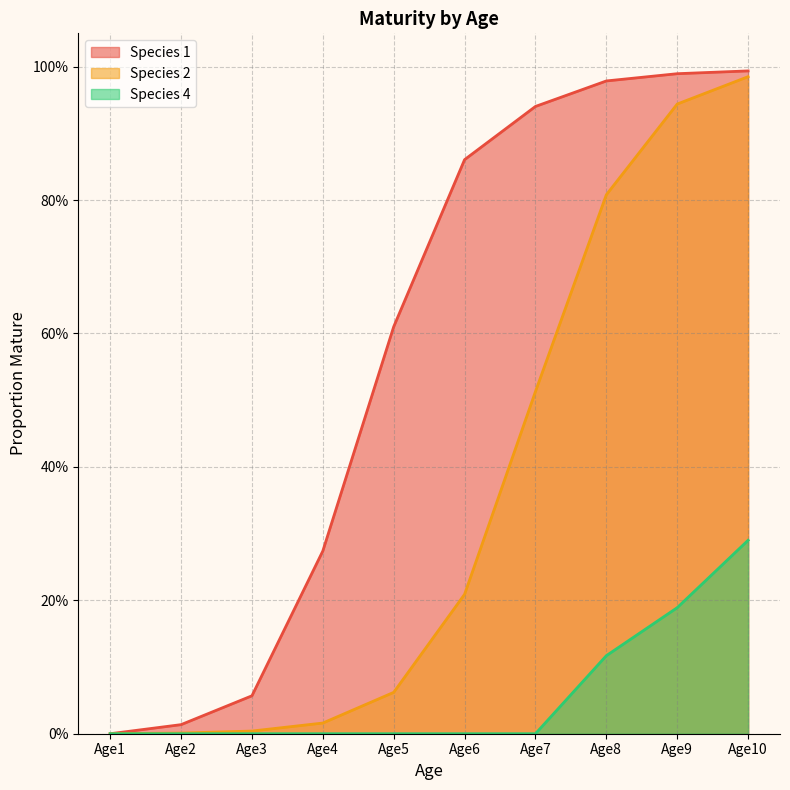

True or false: Species 1 has a value of 1.0 at Age8.

True